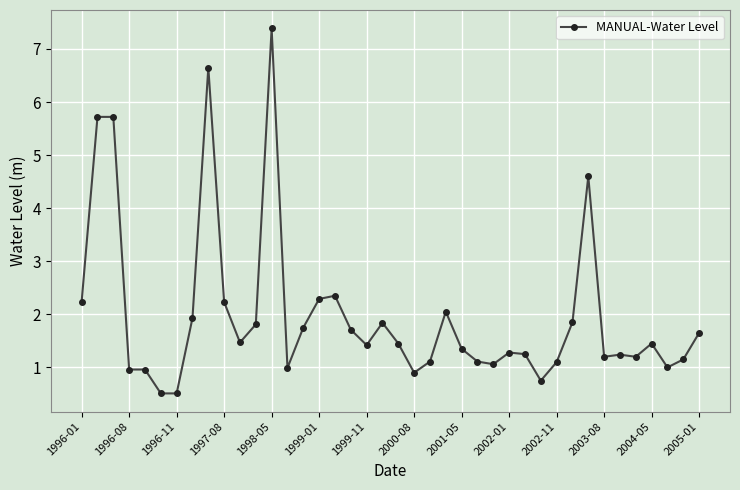

What is the minimum value shown in the chart?

0.5